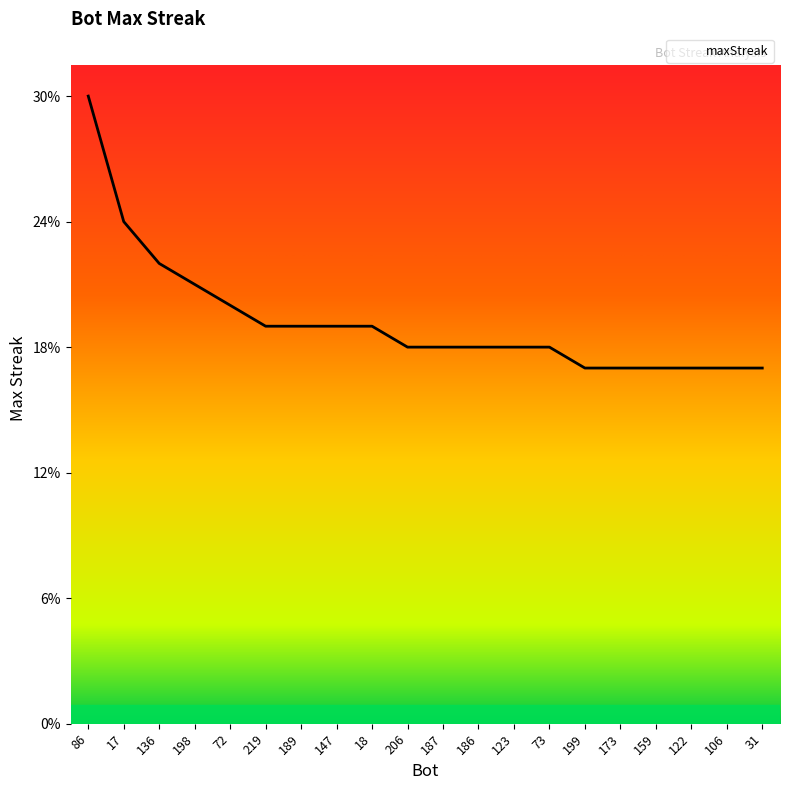

What is the greatest value displayed?

30